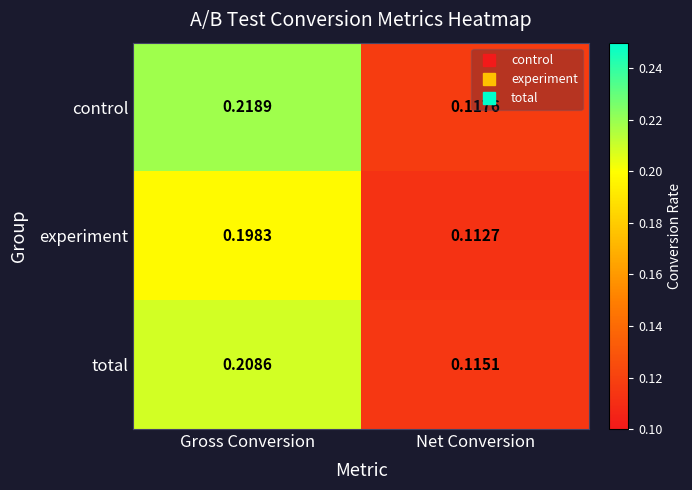

List the series in order of their peak value, lowest first.

experiment, total, control